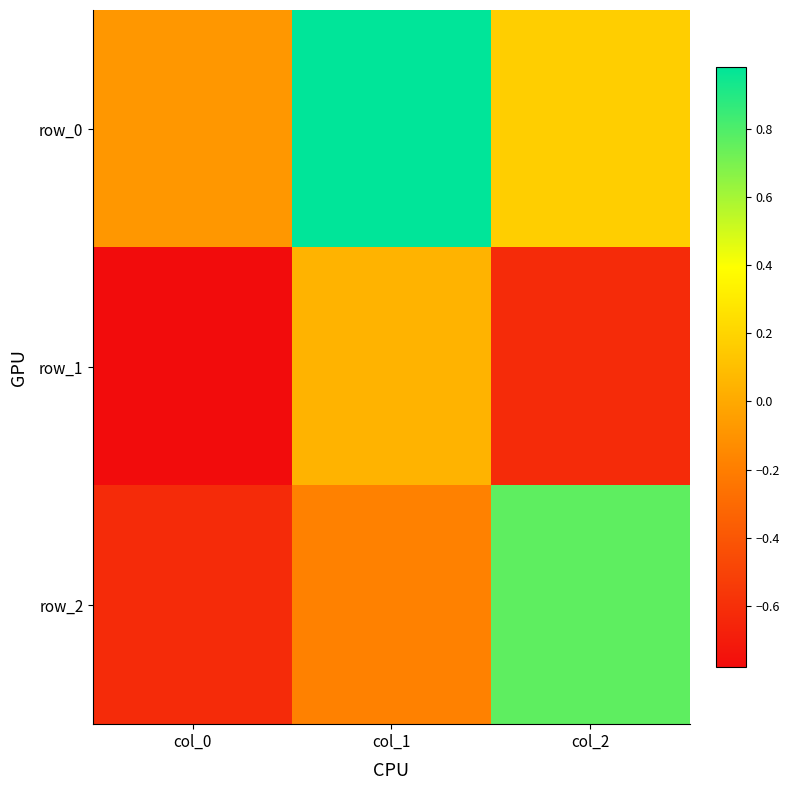

Between col_0 and col_1, which series saw the biggest shift?

row_0